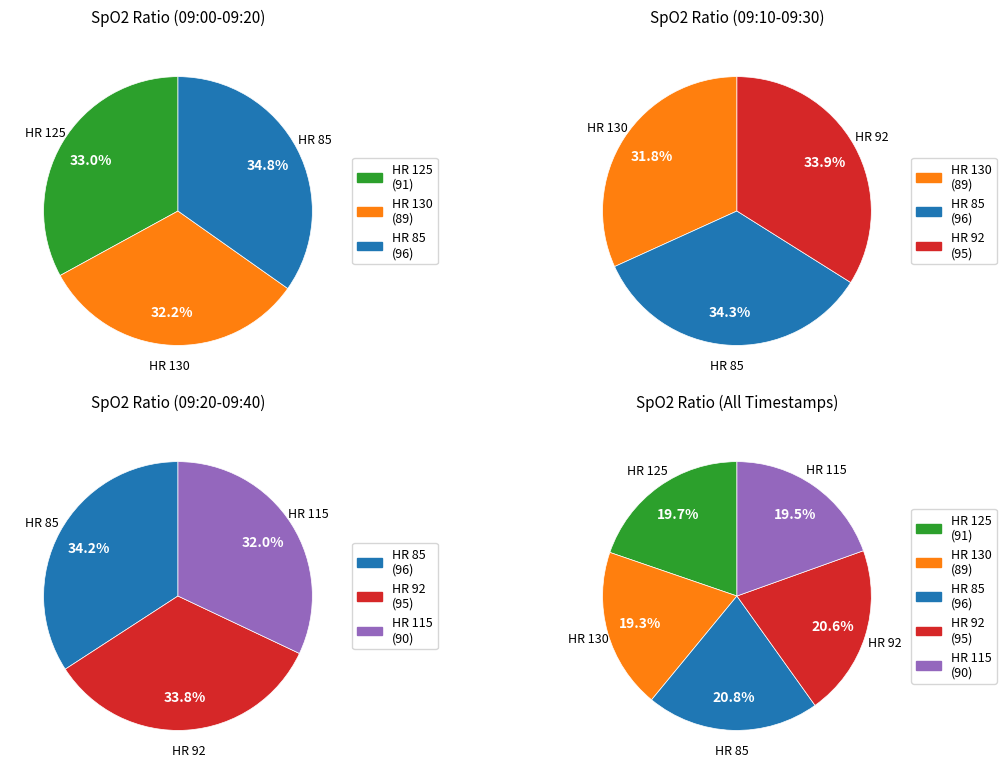

How much of the chart is everything except 85?

79.2%